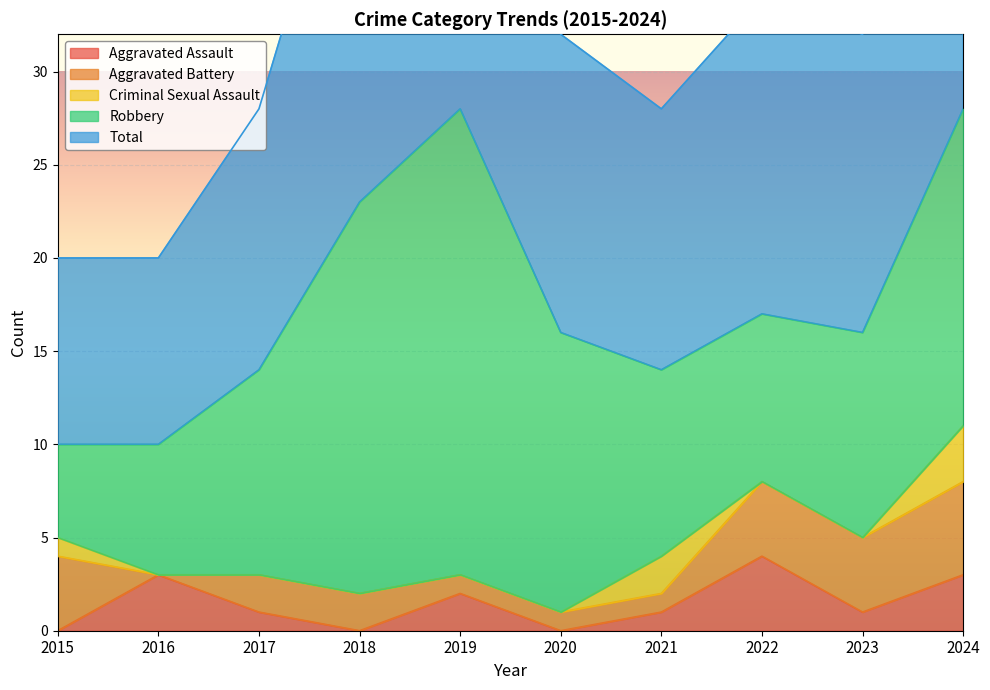

The Aggravated Battery series shows 0 at 2021. True or false?

False